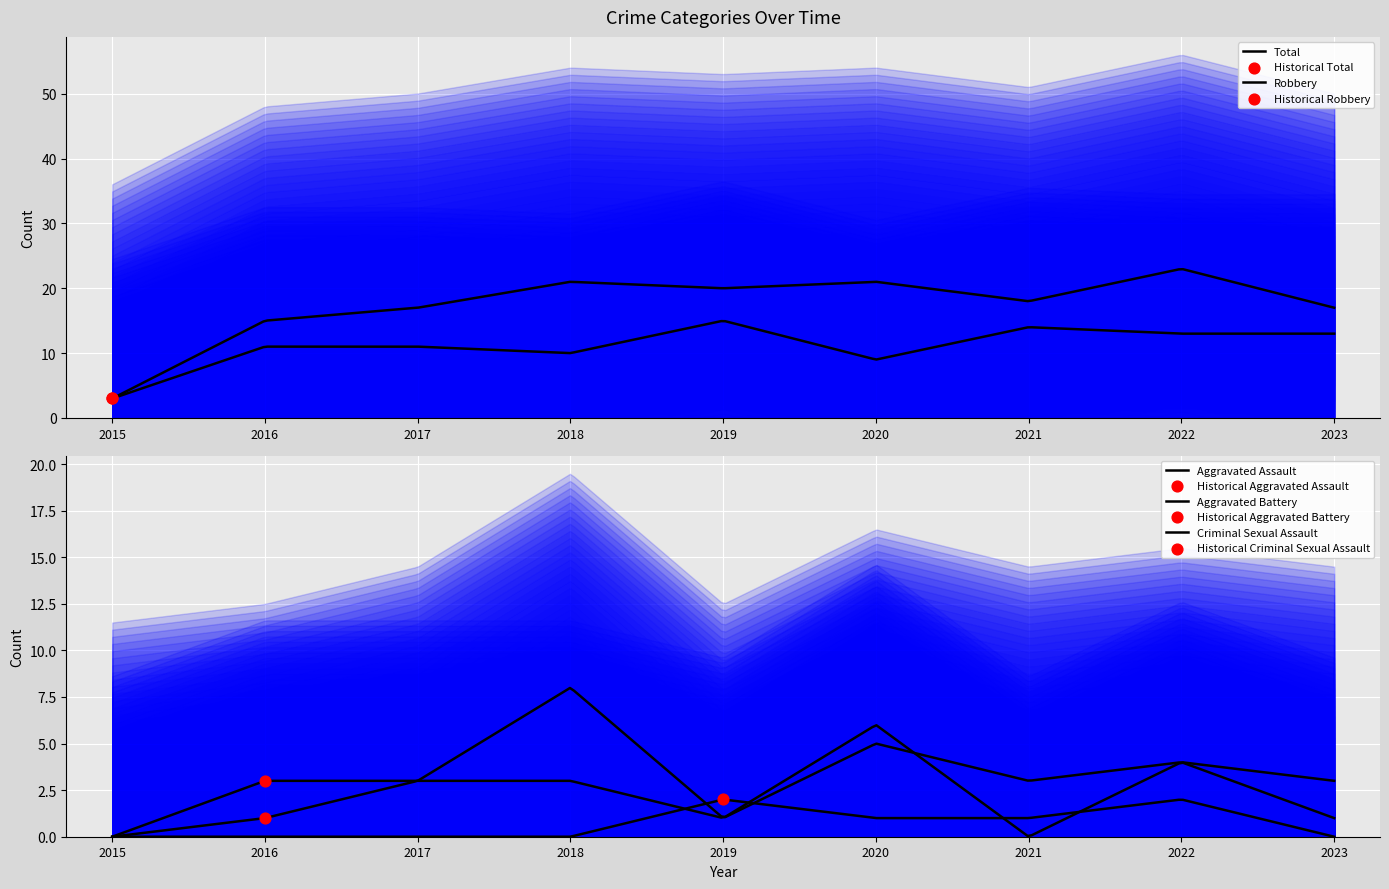

What is the total value across all series at 2022?

46